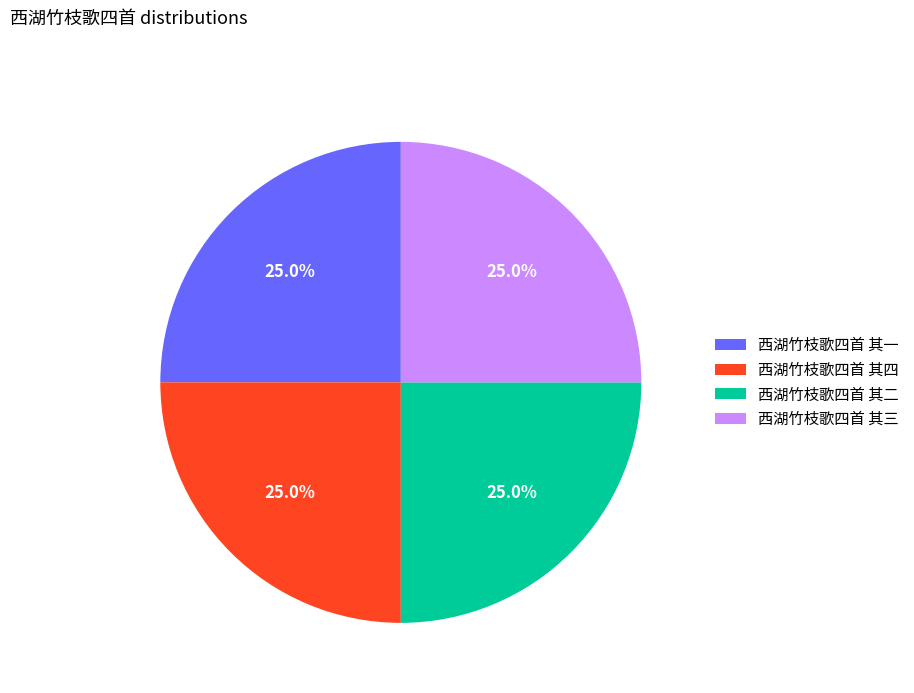

Does any single category account for the majority?

No